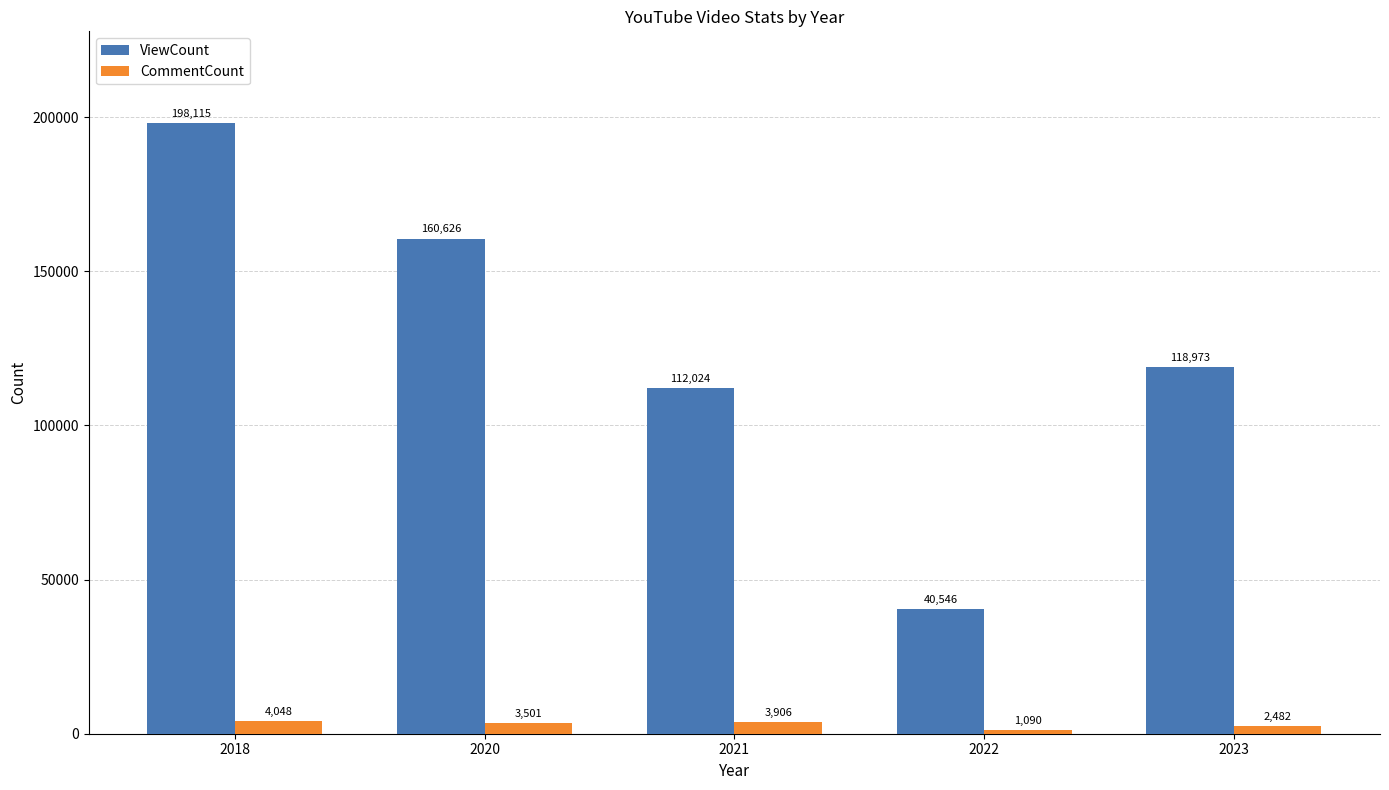

Is the value of ViewCount at 2022 greater than the value of CommentCount at 2018?

Yes